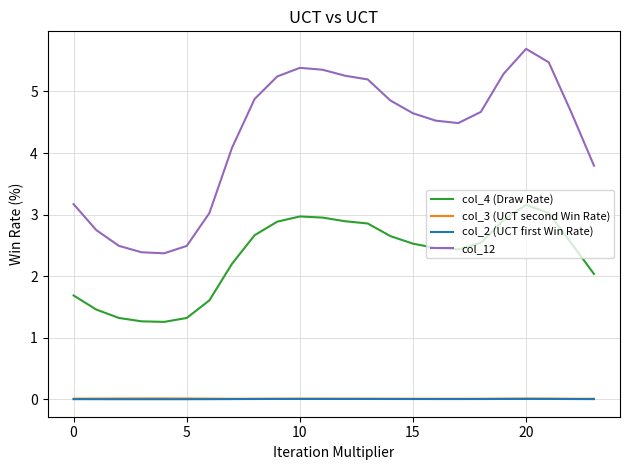

Does the chart have visible grid lines?

Yes